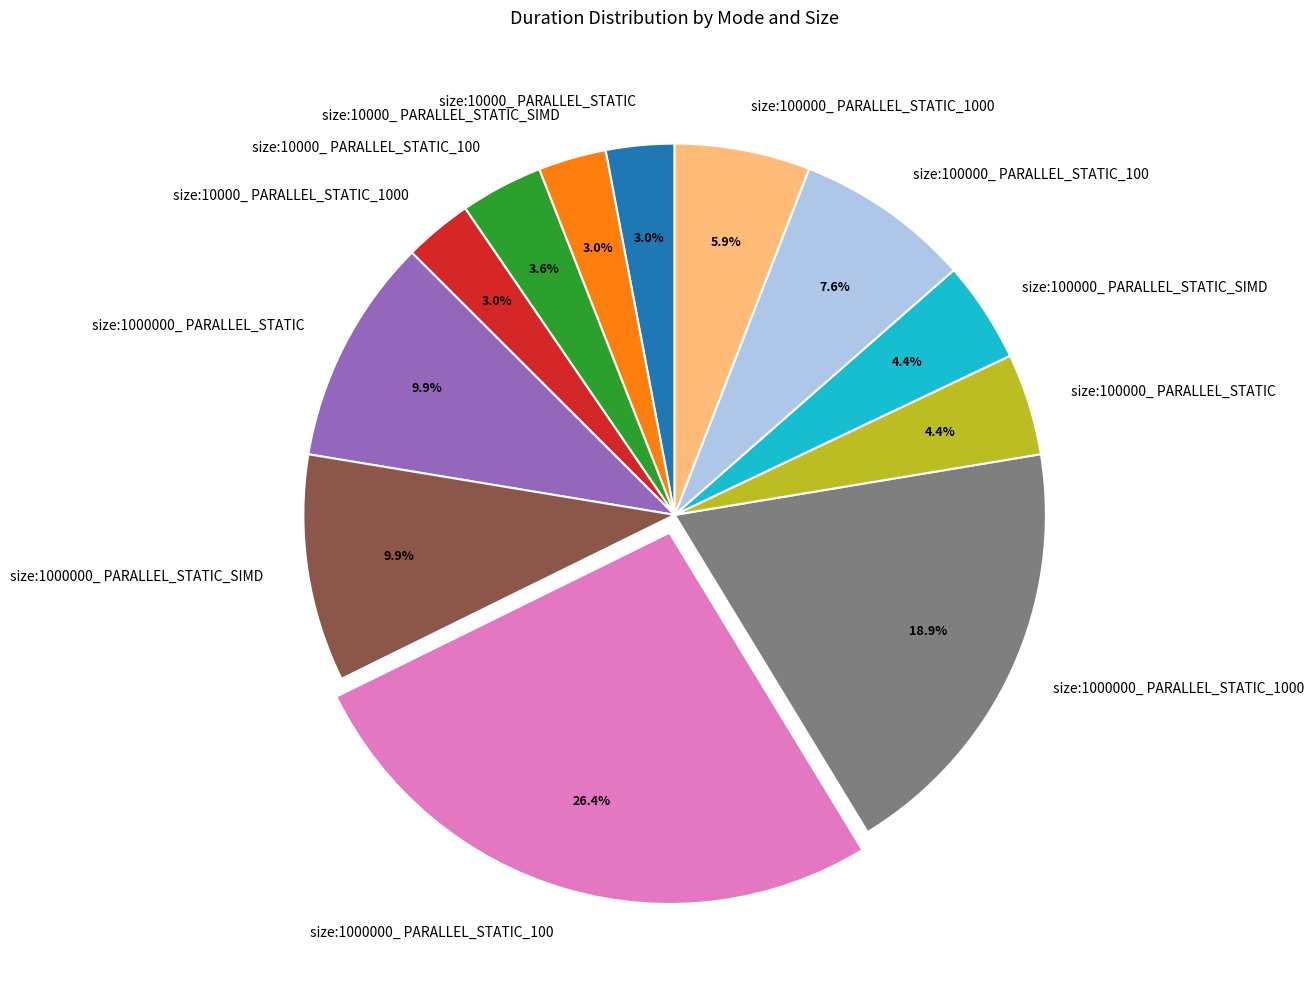

Which slice is the largest?

size:1000000_ PARALLEL_STATIC_100